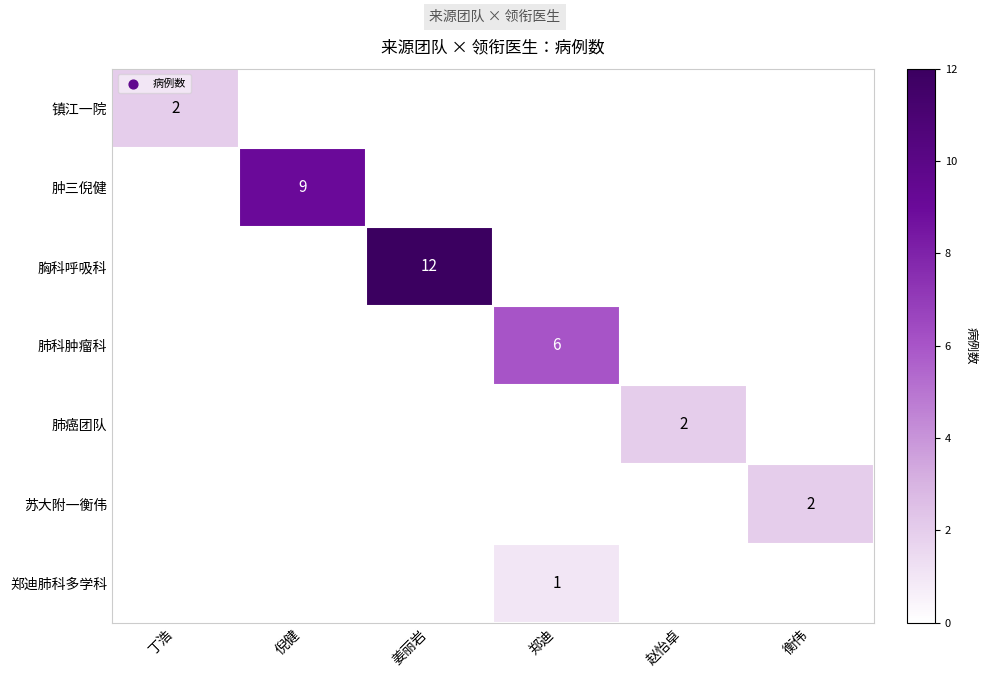

The value of 镇江一院 at 丁浩 is 3. True or false?

False